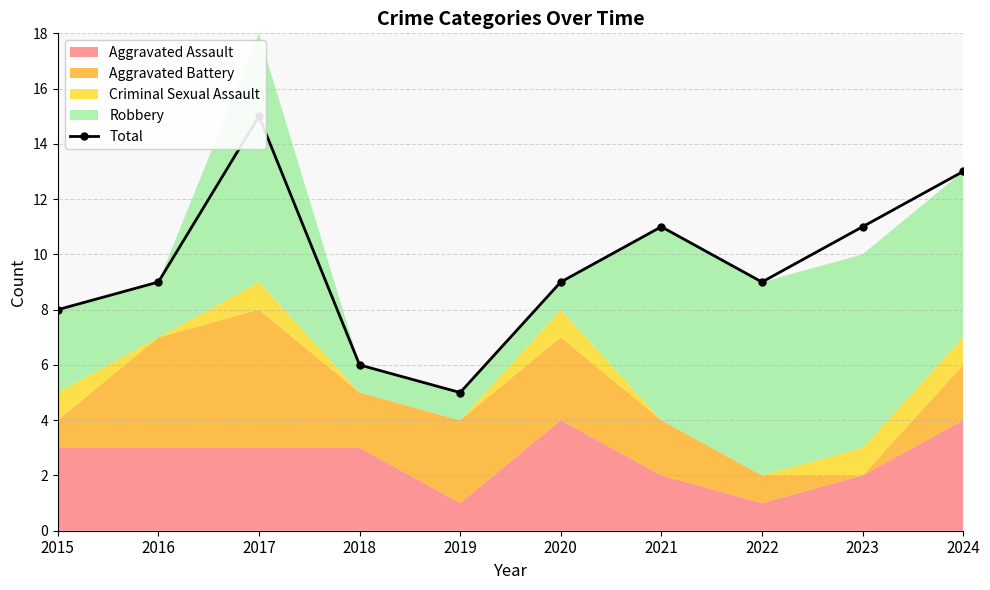

At which category does the data reach its first local peak?

2017